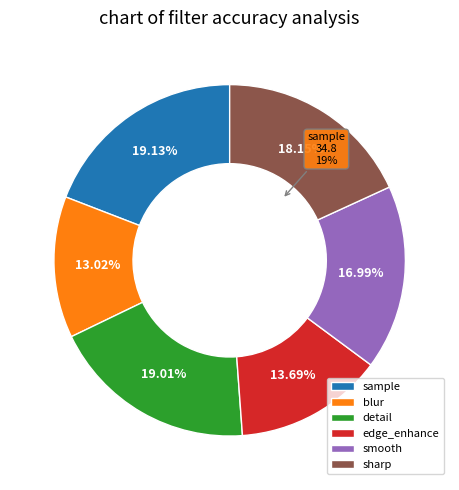

True or false: blur accounts for 25% of the total.

False